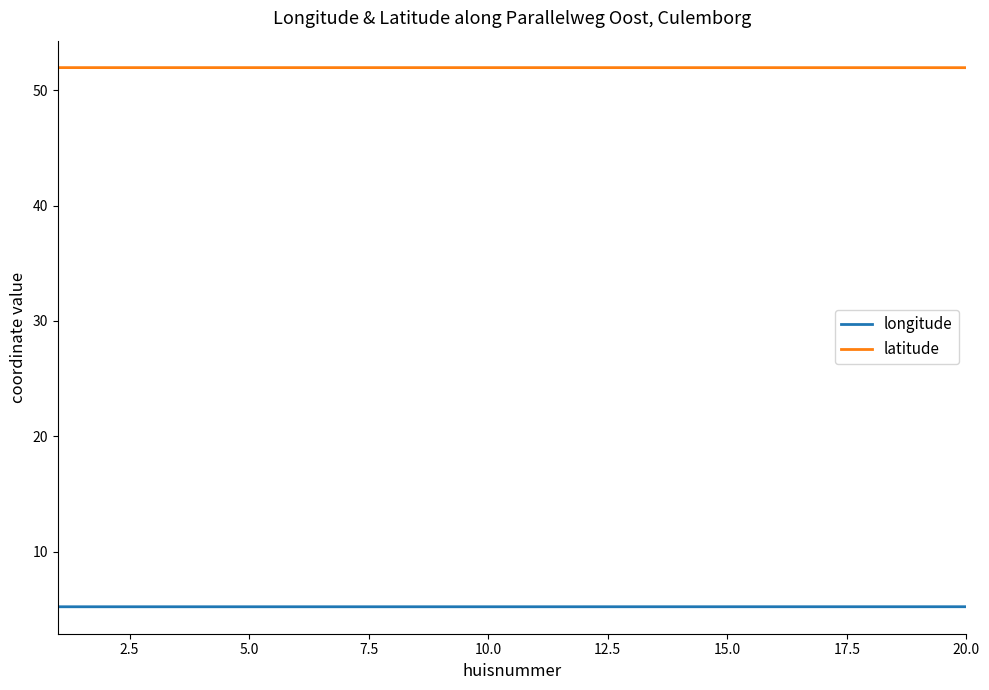

How many lines are shown in the chart?

2